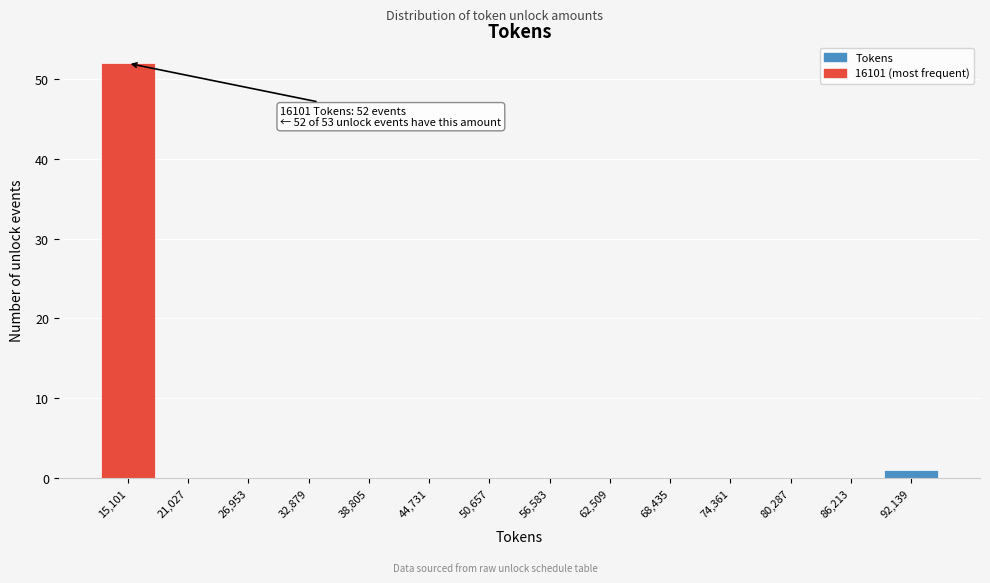

Reading right to left, what are all the values shown in this chart?

92,139=1	86,213=0	80,287=0	74,361=0	68,435=0	62,509=0	56,583=0	50,657=0	44,731=0	38,805=0	32,879=0	26,953=0	21,027=0	15,101=52